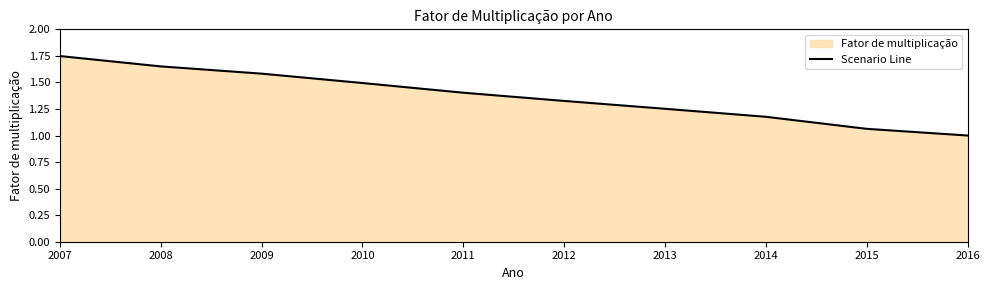

What is the approximate value at 2016?

1.0